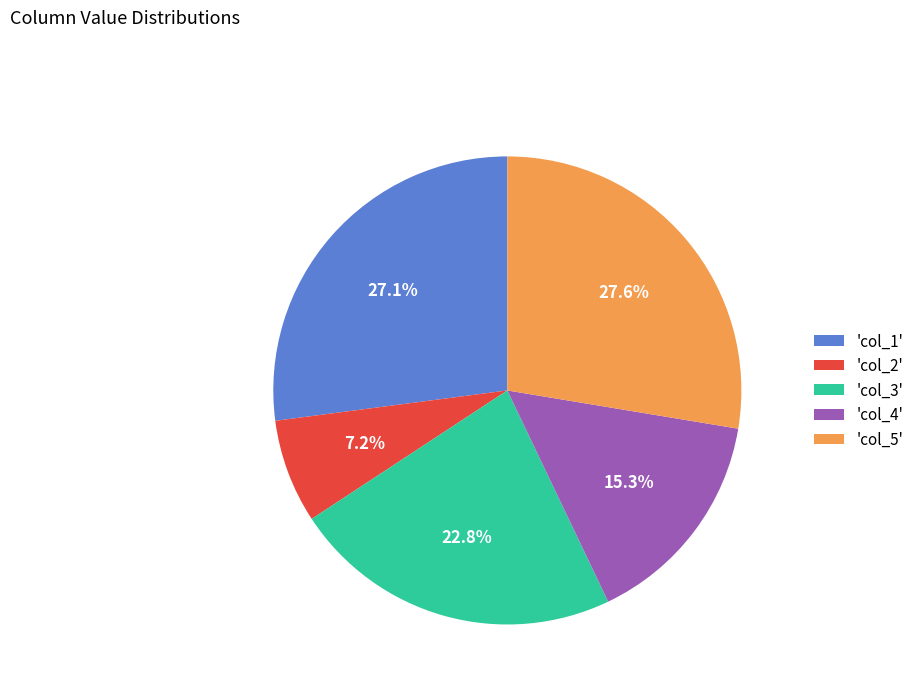

Is there any slice that represents more than half of the pie?

No